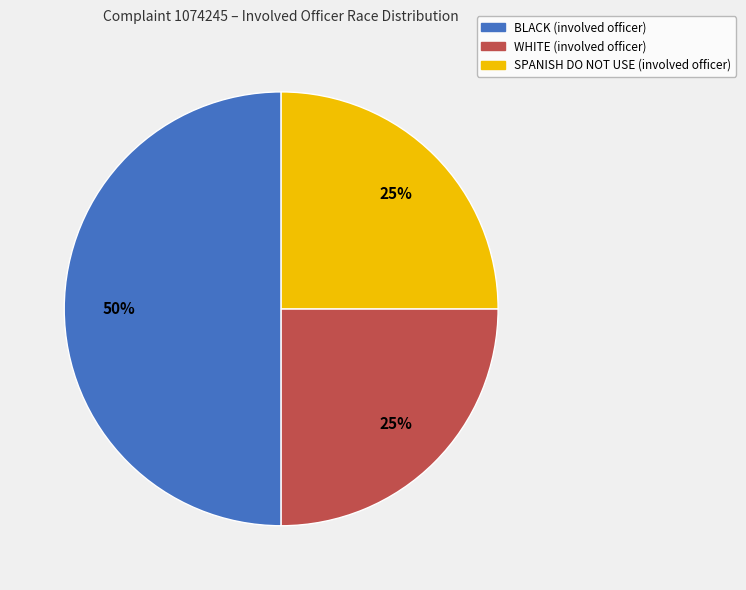

To the nearest percent, what is the average slice percentage?

33%